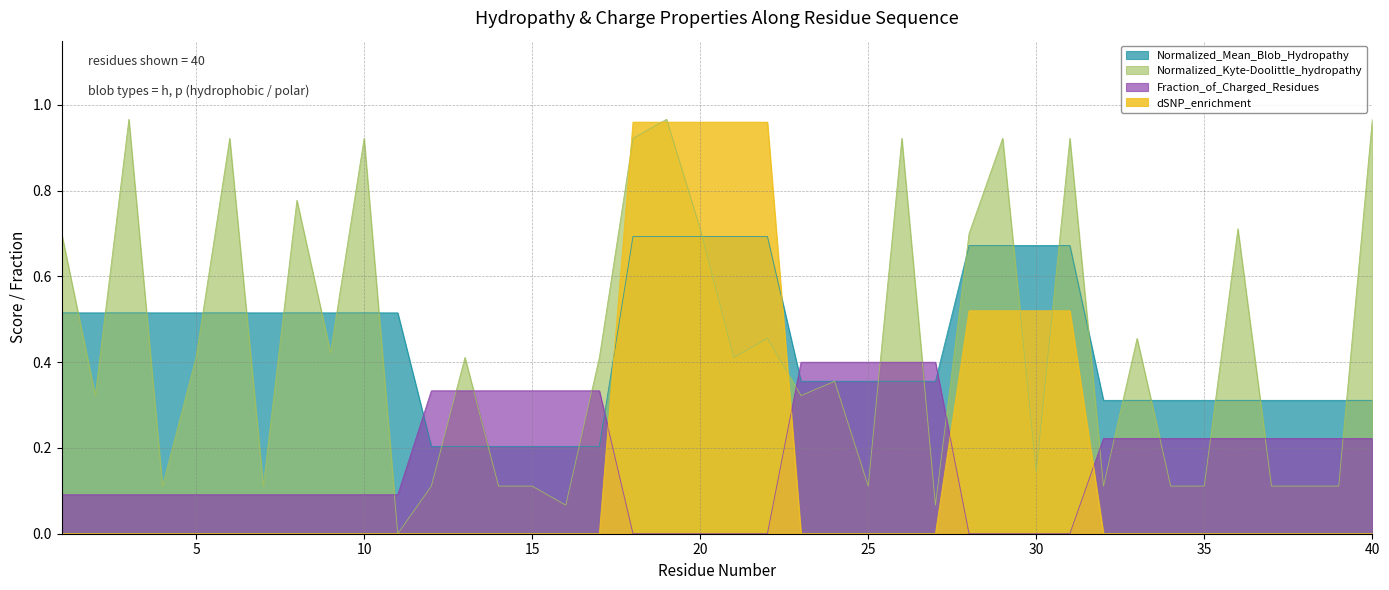

In Normalized_Kyte-Doolittle_hydropathy, how many points are higher than both neighbors (excluding endpoints)?

13